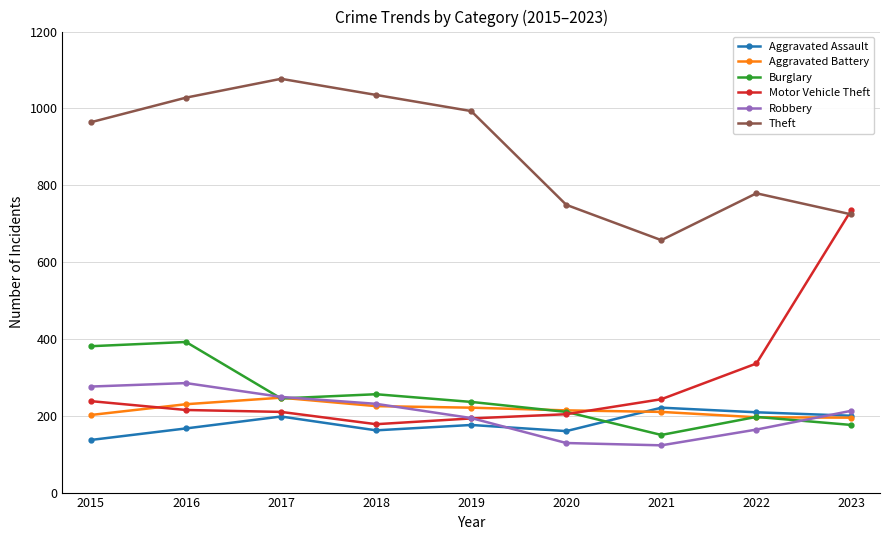

What is the difference between the maximum and minimum values in the Motor Vehicle Theft series?

558